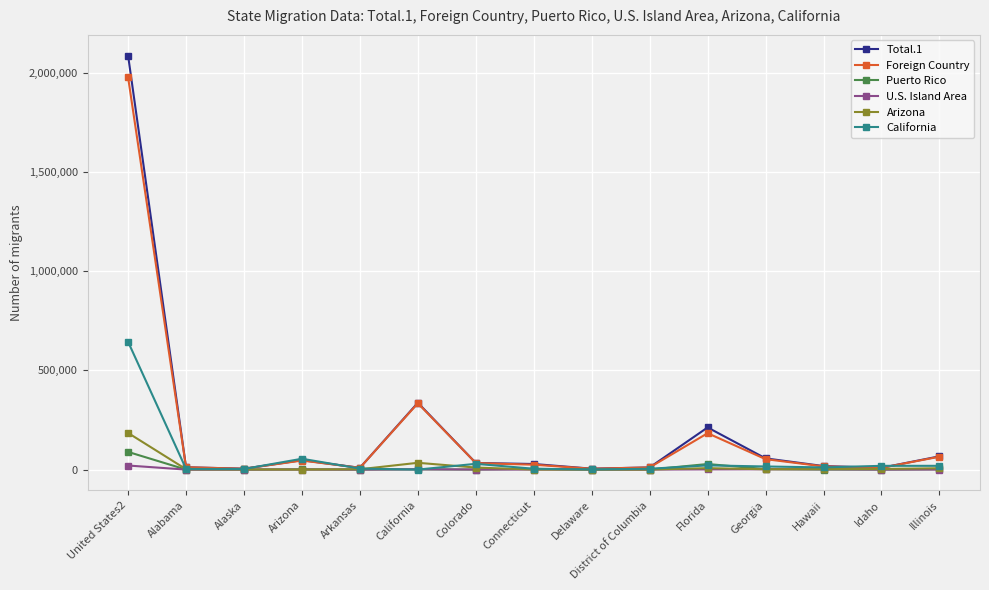

What are all the series names shown in the legend?

Total.1, Foreign Country, Puerto Rico, U.S. Island Area, Arizona, California